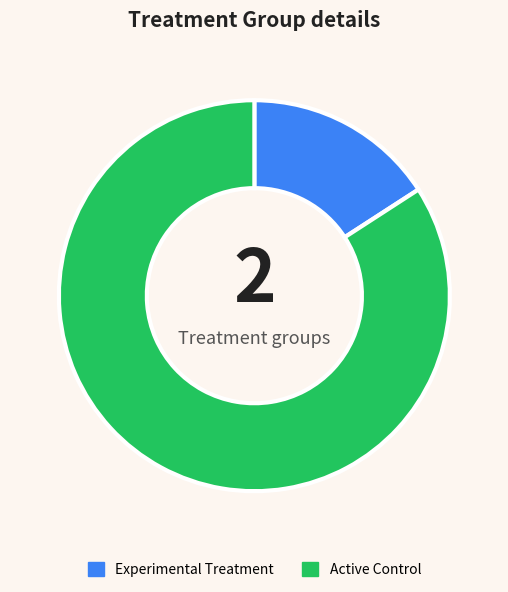

What is the majority slice?

Active Control